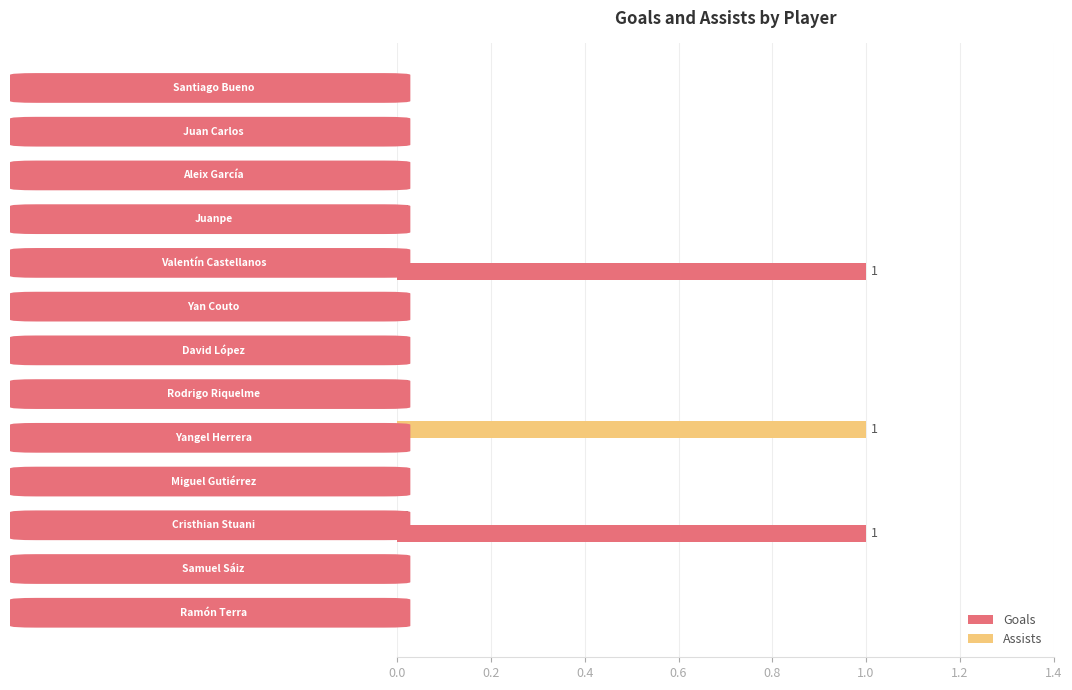

What are all the series names shown in the legend?

Goals, Assists